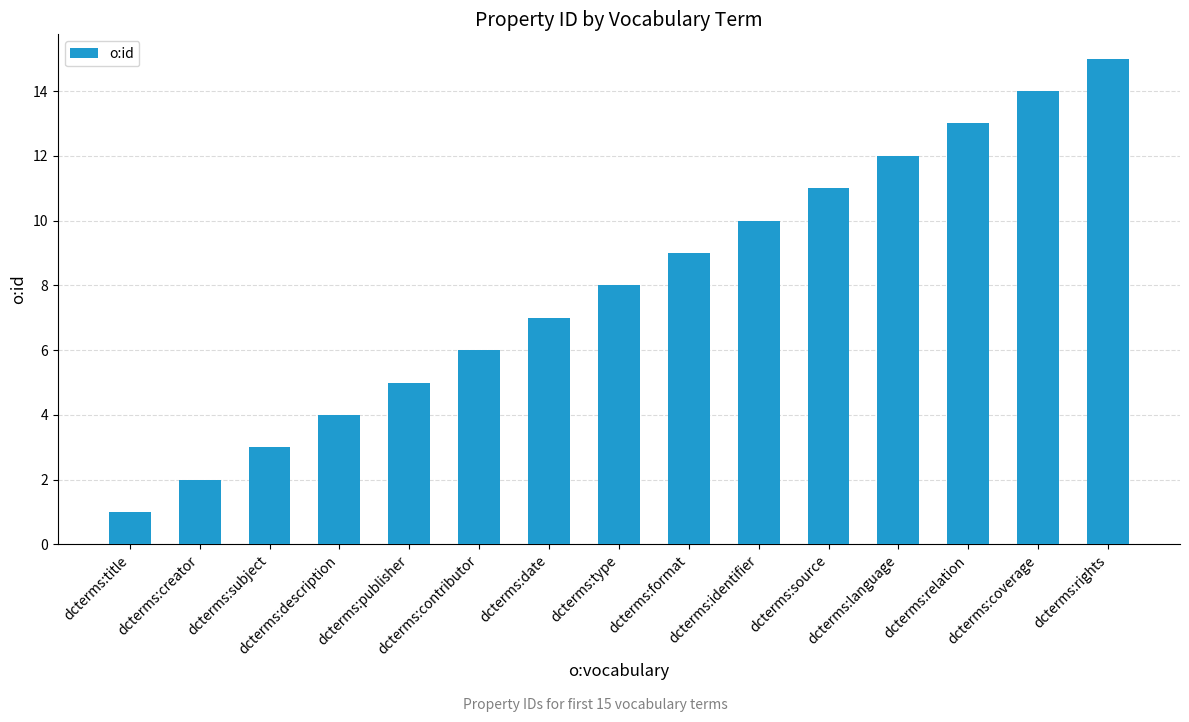

What is the sum of the values at dcterms:title and dcterms:format?

10